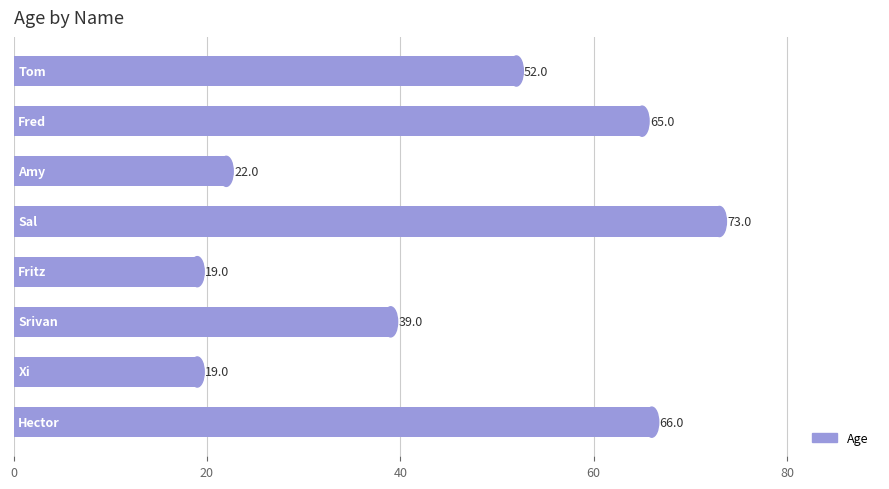

What is the smallest value displayed?

19